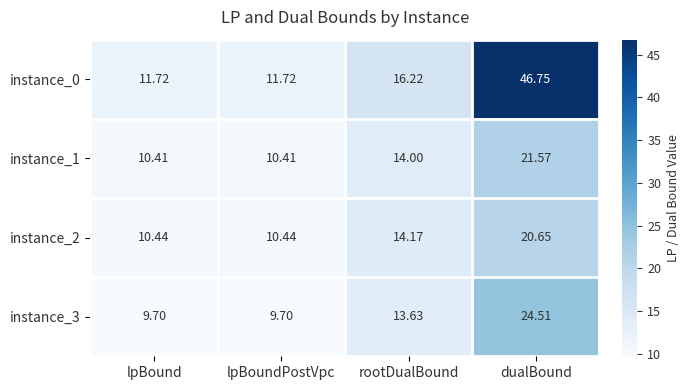

Which series has the widest spread of values?

instance_0